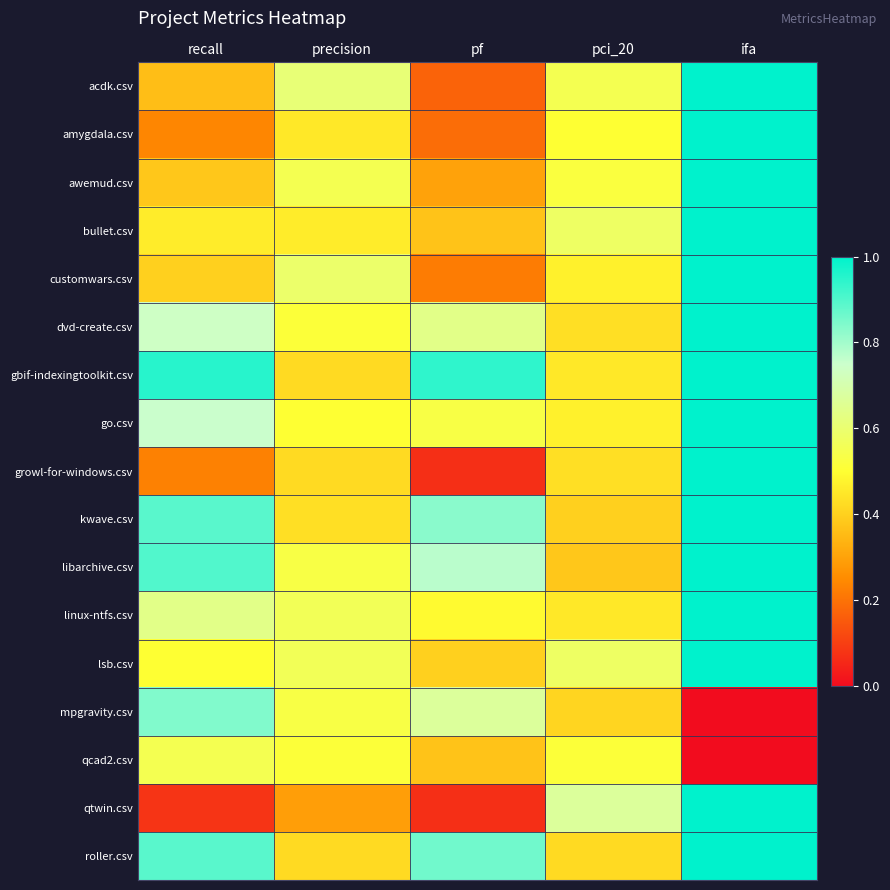

At how many categories does at least one series exceed 3?

1